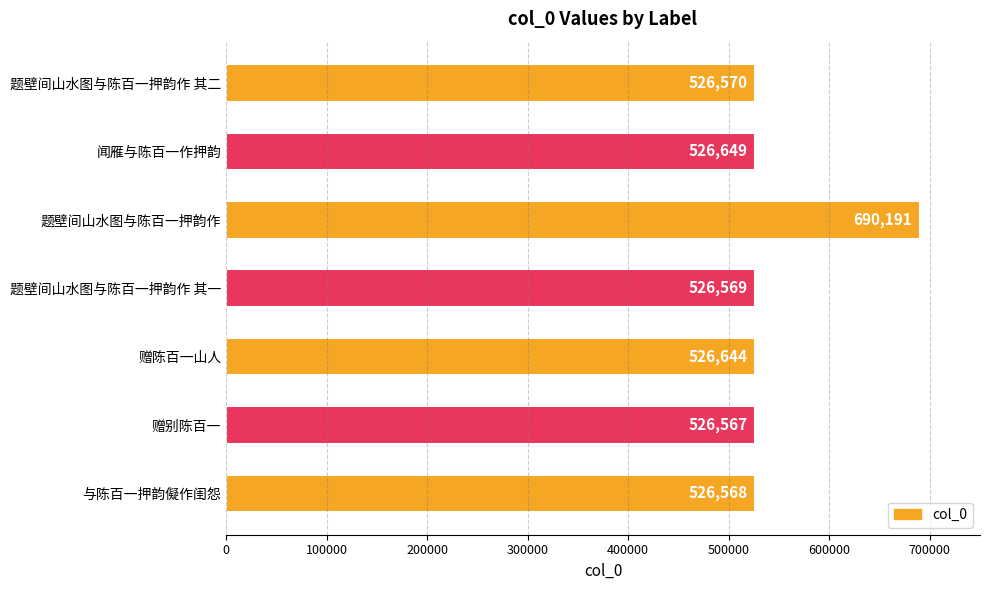

Reading top to bottom, list all the values displayed in this chart.

526570	526649	690191	526569	526644	526567	526568